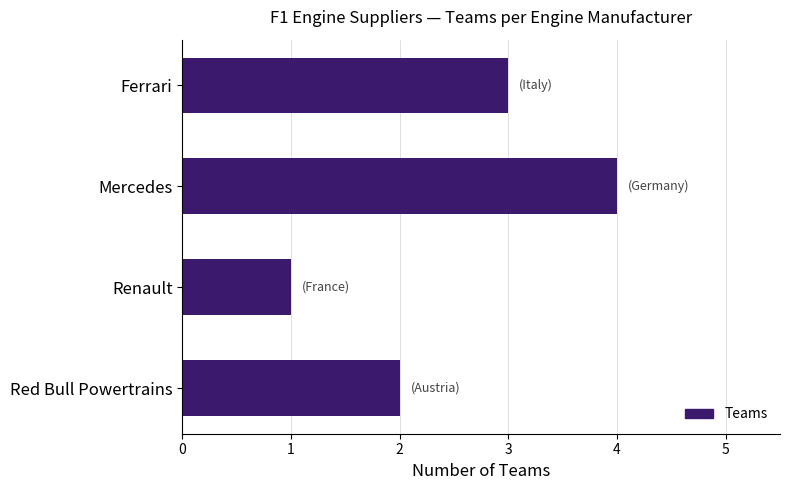

Rank the categories by value from highest to lowest.

Mercedes, Ferrari, Red Bull Powertrains, Renault